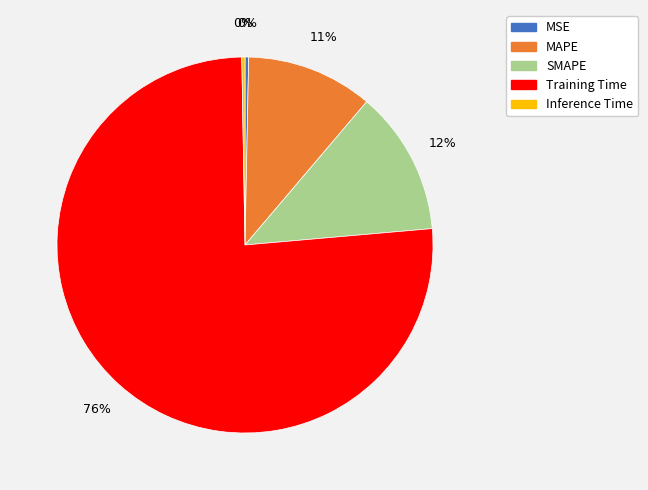

What is the majority slice?

Training Time